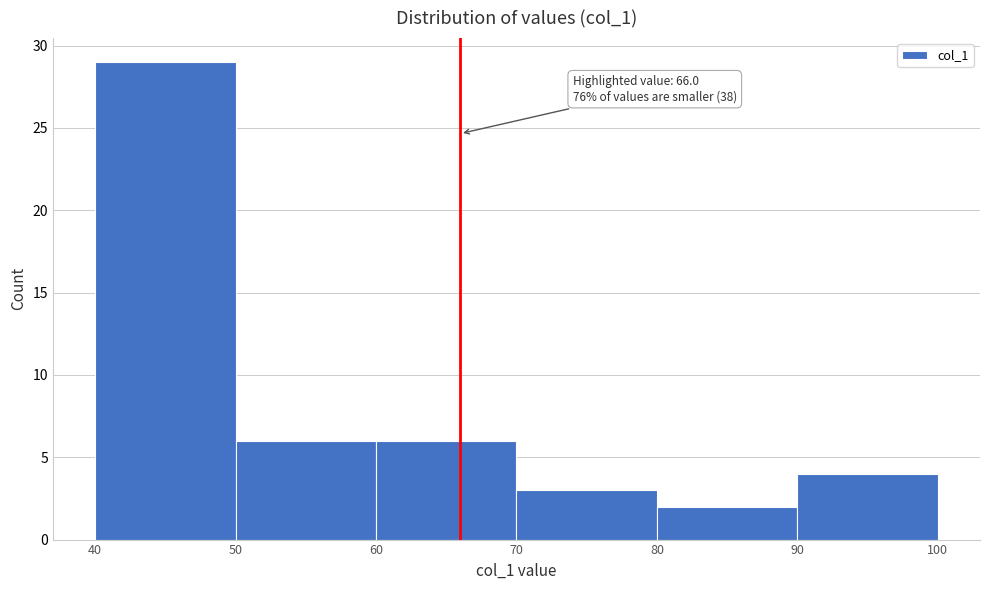

Over which range of the x-axis is the bar tallest?

40 to 50